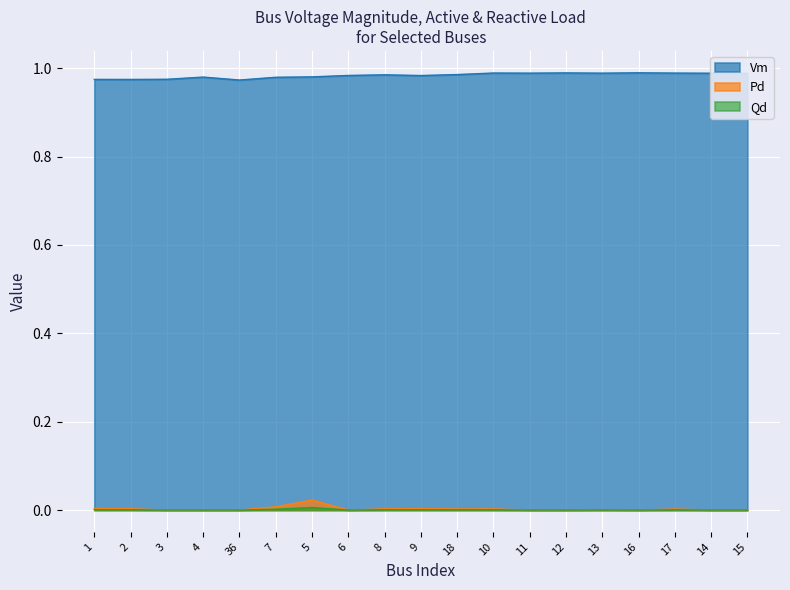

True or false: Qd and Pd cross at least once.

False